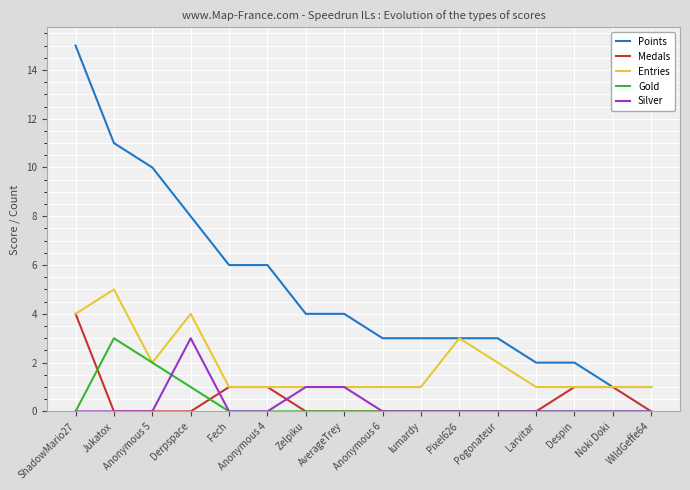

What is the maximum value shown in the chart?

15